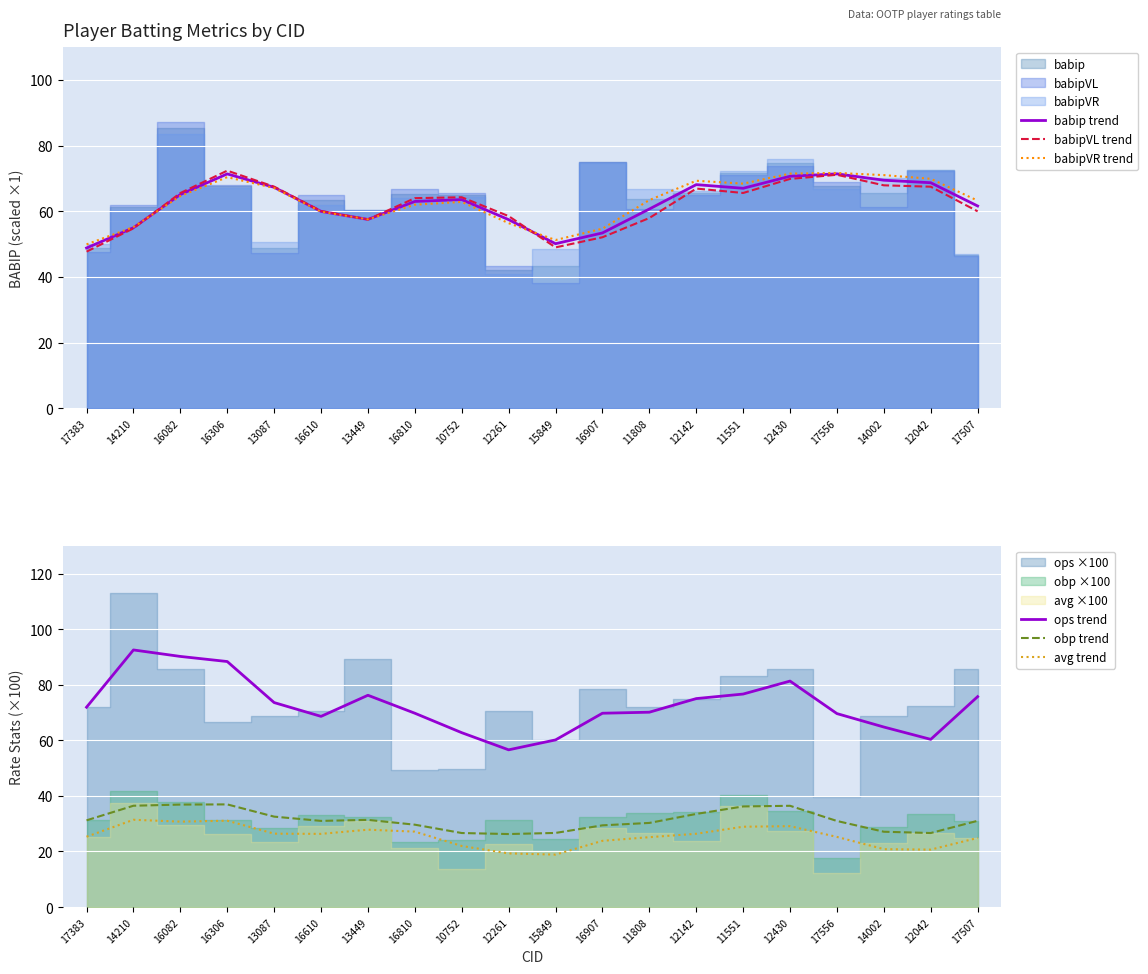

What is the label of the 11th point from the left?

15849